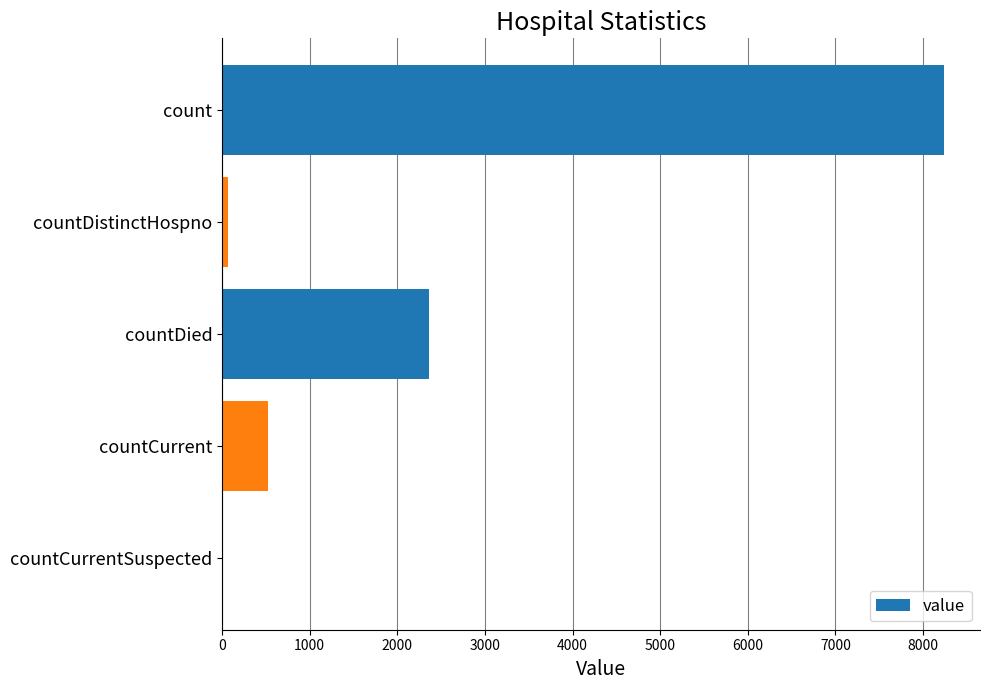

What is the sum of all values?

11197